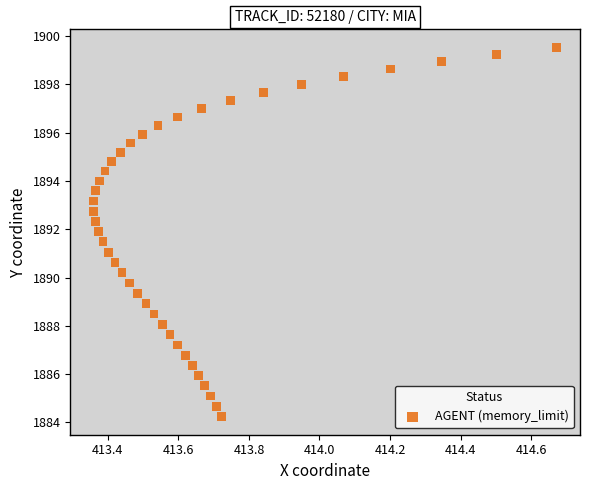

What is the range of X values (max minus min)?

1.3